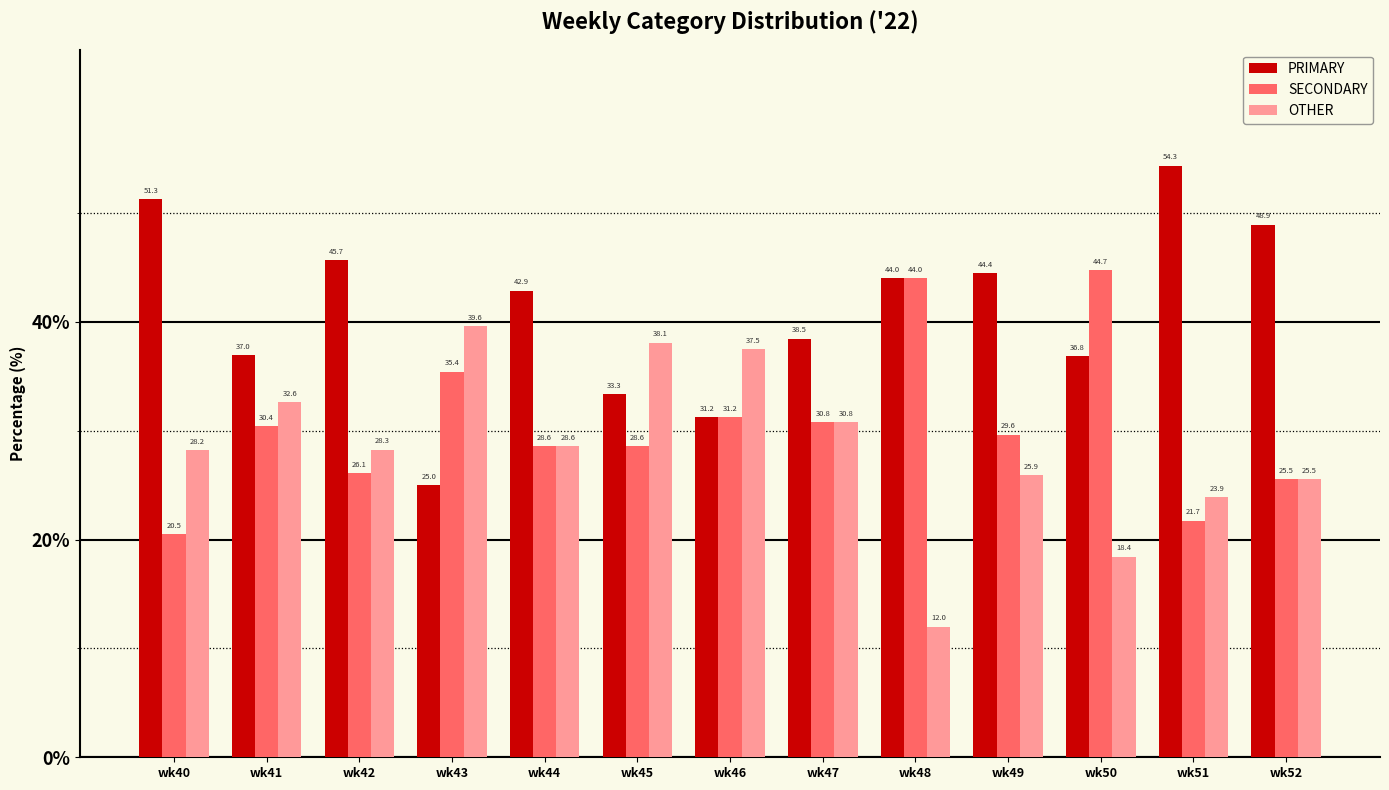

The value of OTHER at wk43 is 39.6. True or false?

True